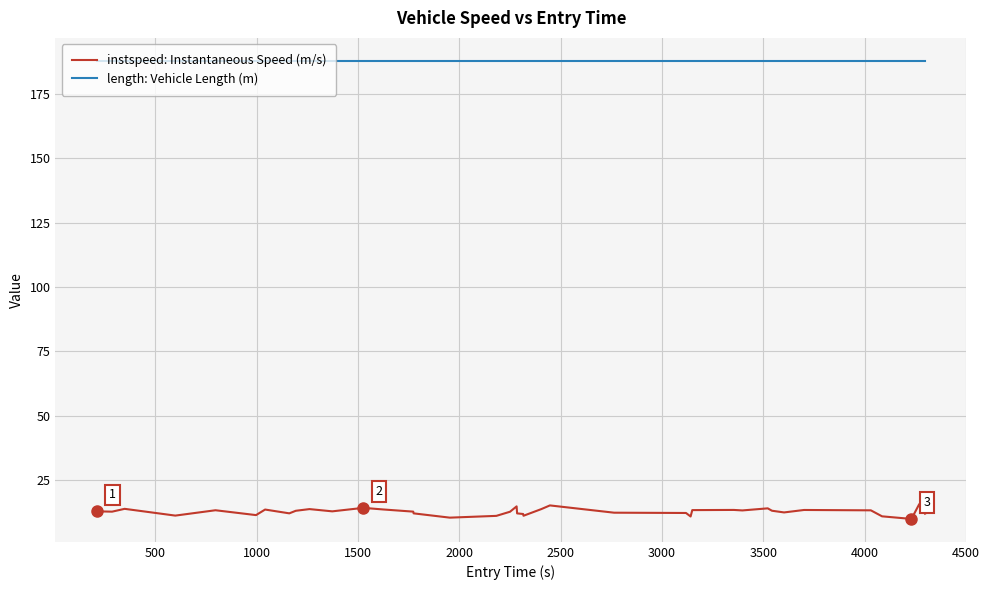

Which series has the largest total across all categories?

length: Vehicle Length (m)